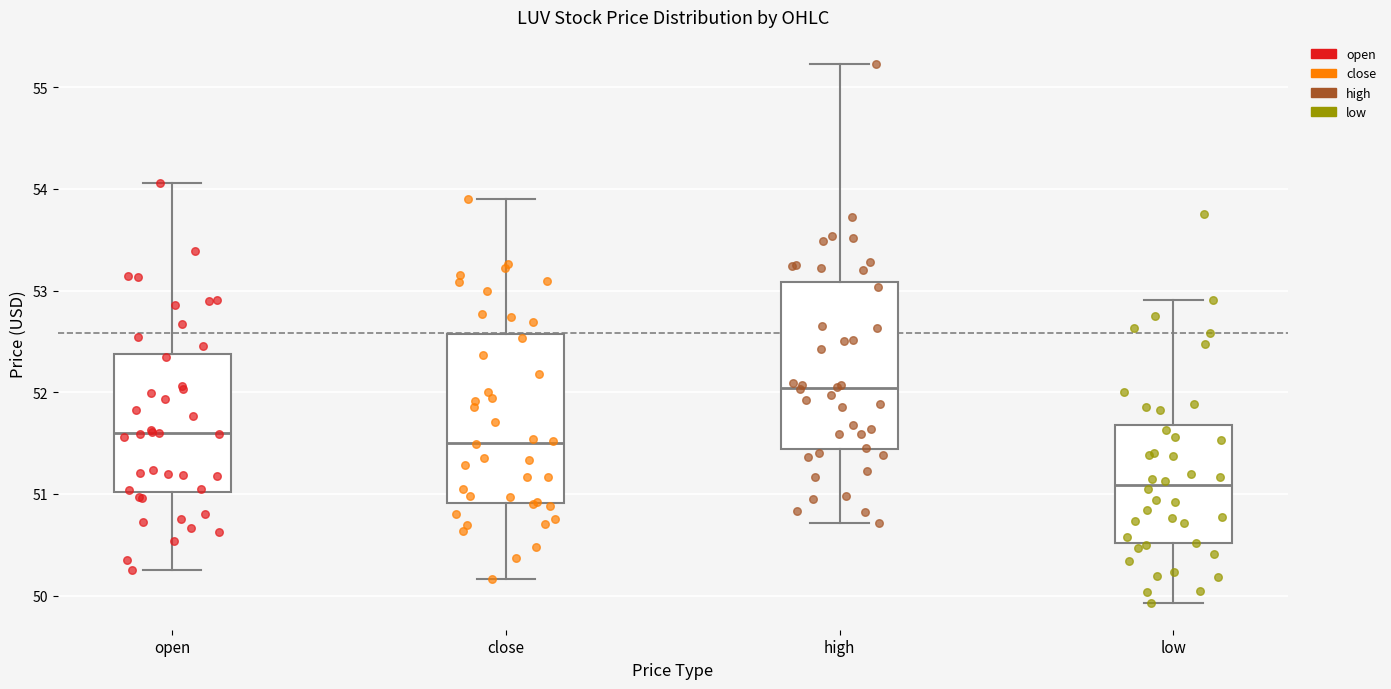

Where does the upper whisker of the box for open end on the y-axis? The values are not printed on the chart, so give them approximately, as read against the axis.

54.1